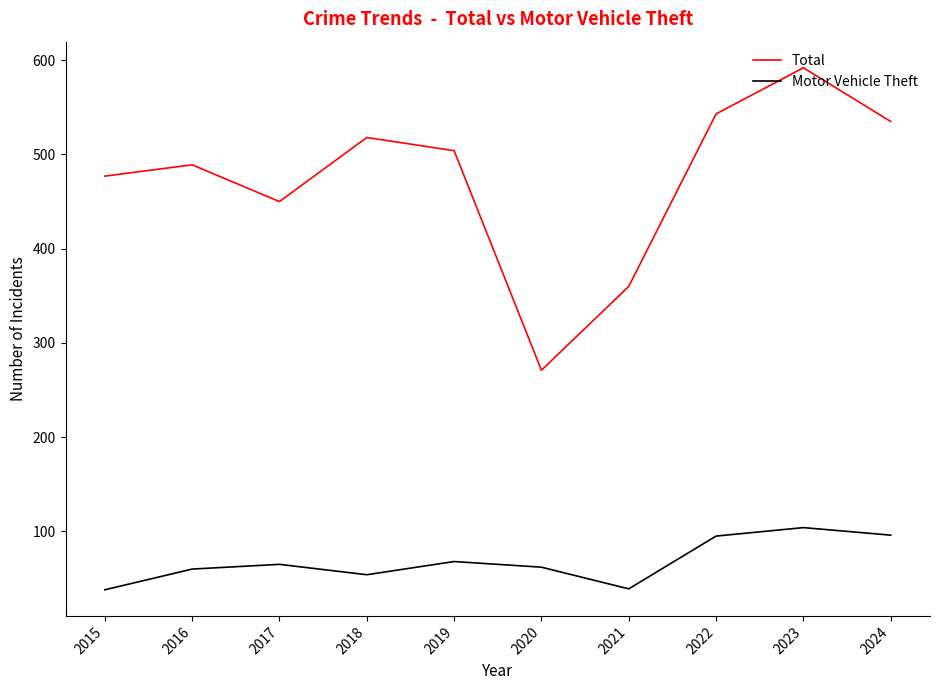

Which series has the largest total across all categories?

Total